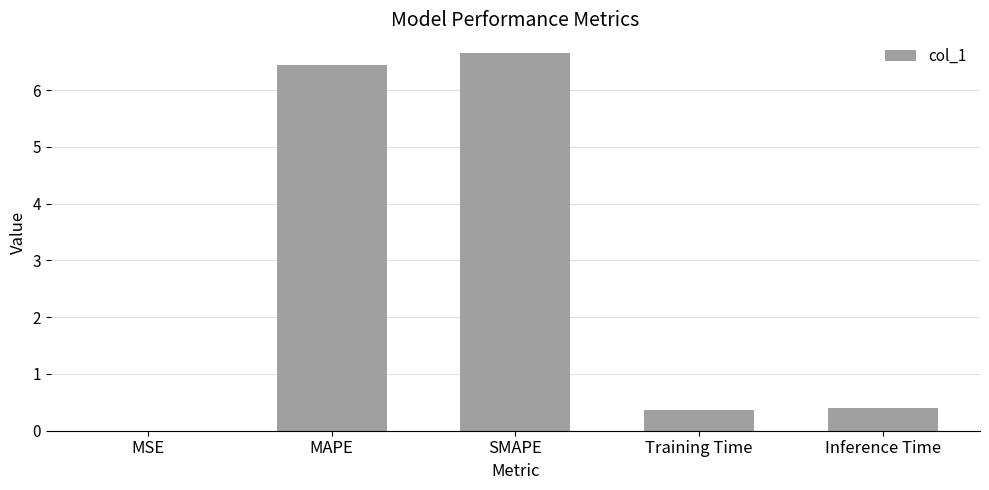

True or false: the data shows 6.4 at MAPE.

True